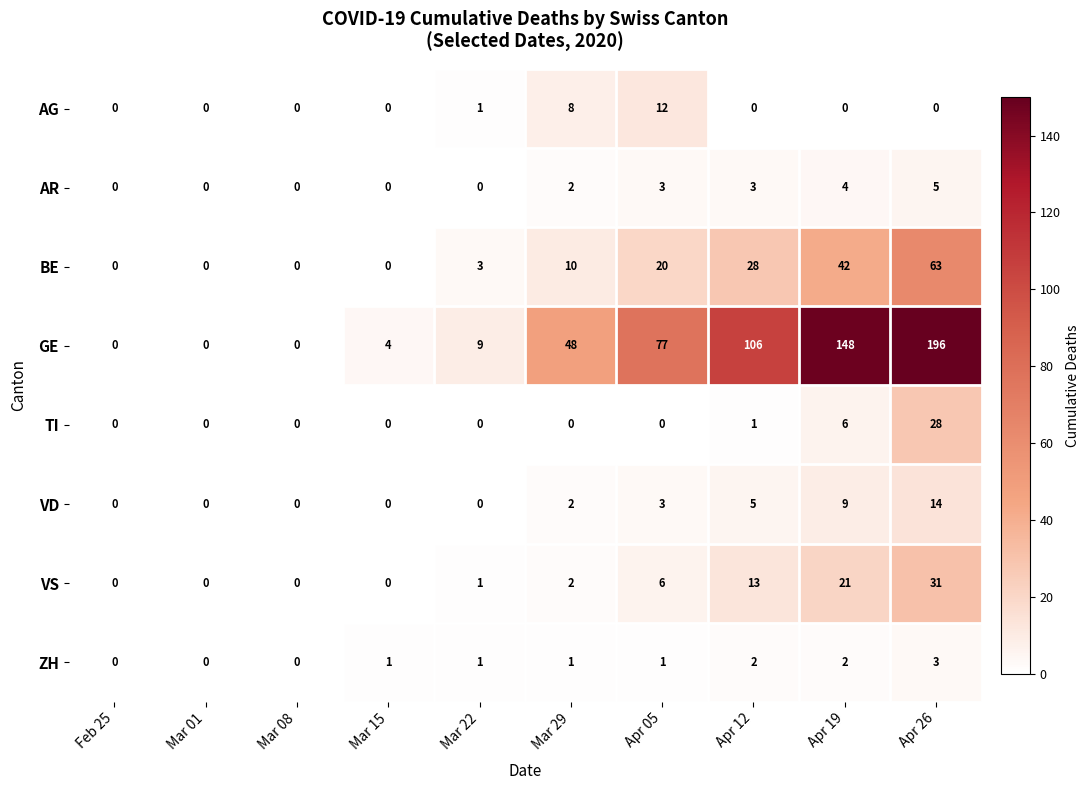

What is the difference between the VS values at Apr 19 and Mar 08?

21